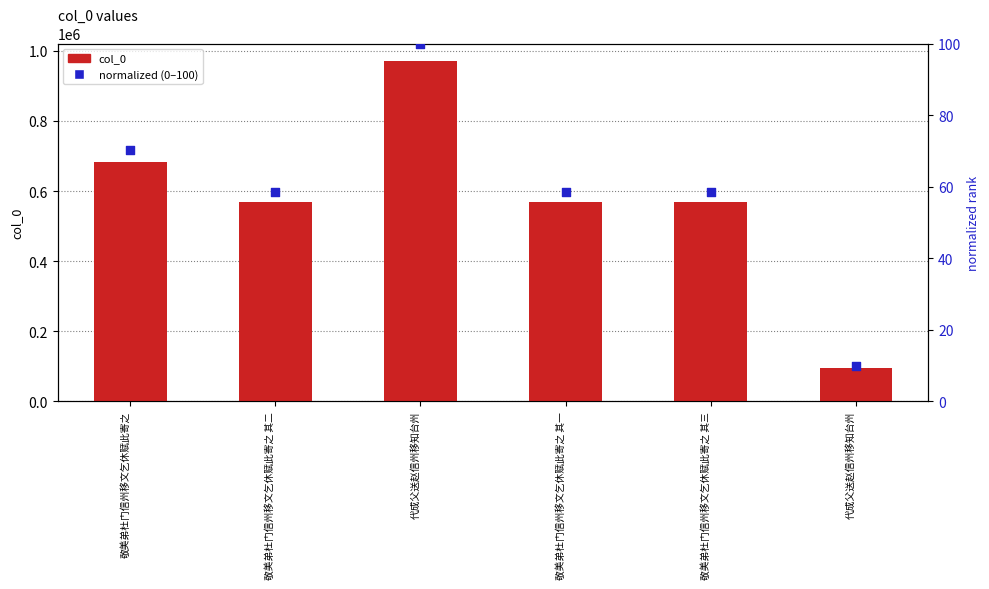

What are all the series names shown in the legend?

col_0, normalized (0–100)